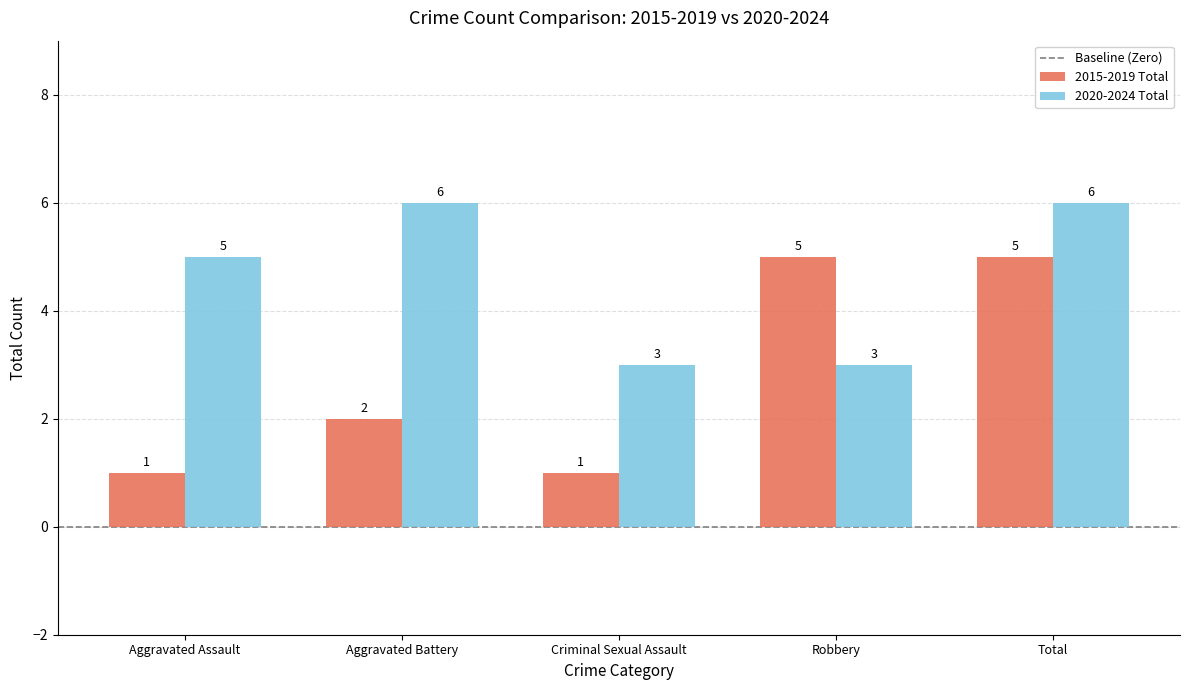

Between Aggravated Battery and Criminal Sexual Assault, which series saw the biggest shift?

2020-2024 Total